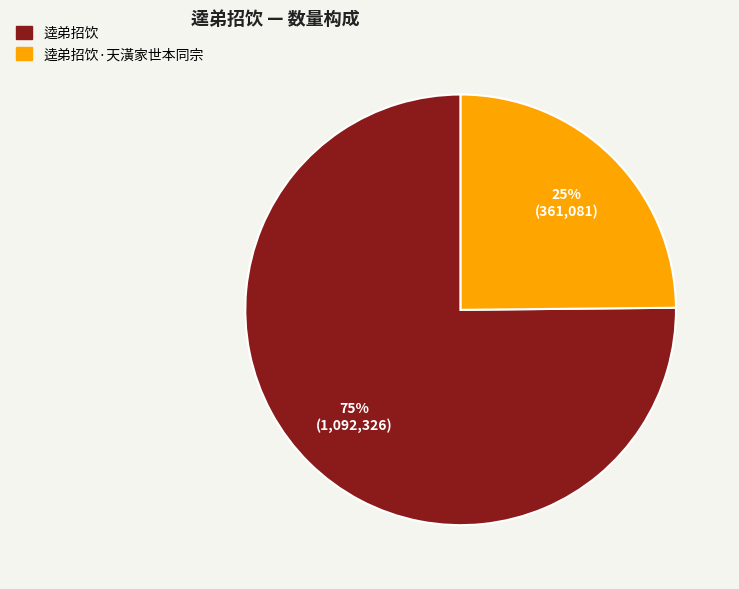

Which has a higher value, 逵弟招饮 or 逵弟招饮·天潢家世本同宗?

逵弟招饮